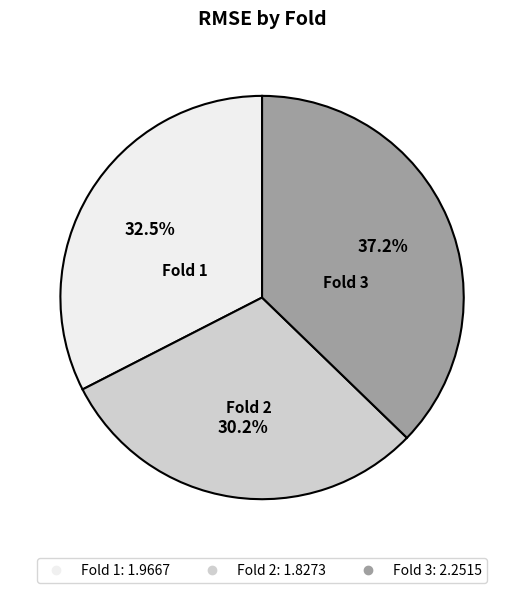

To the nearest percent, what is the average slice percentage?

33%